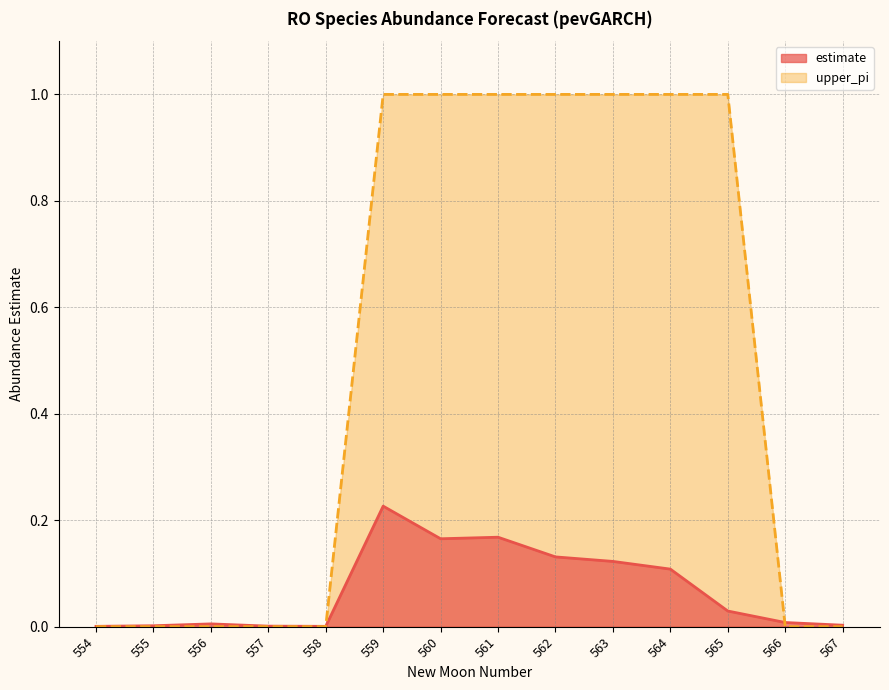

List the labels in order of upper_pi value, smallest first.

554, 555, 556, 557, 558, 566, 567, 559, 560, 561, 562, 563, 564, 565